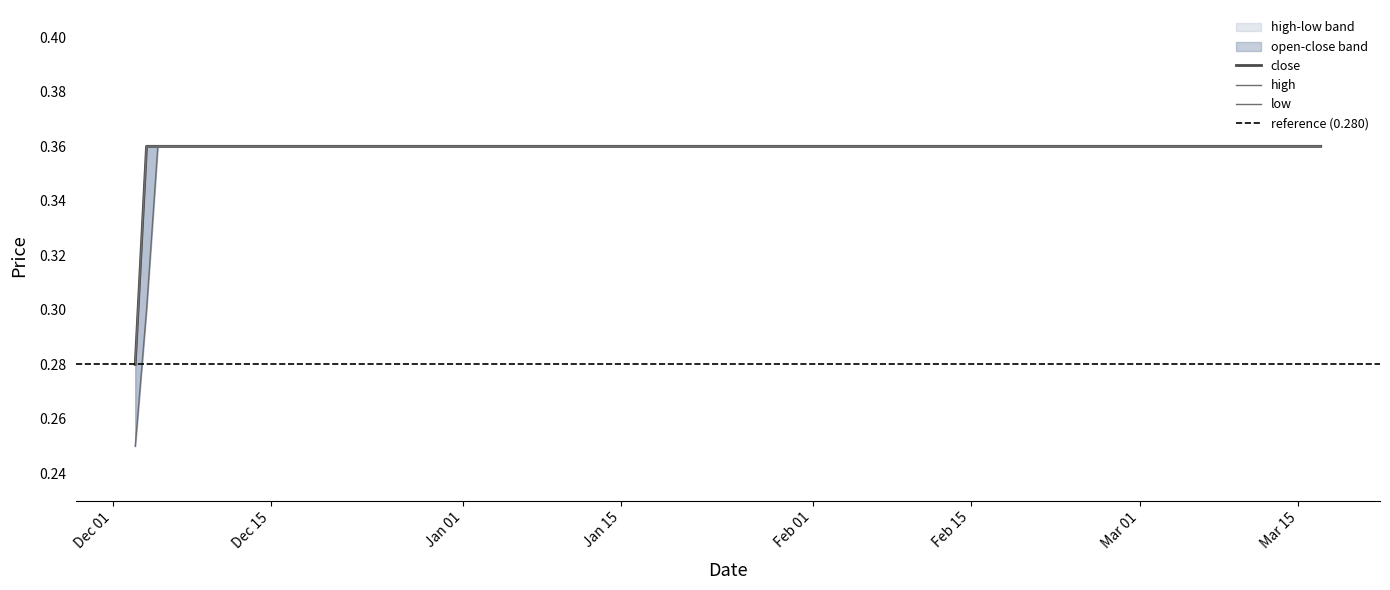

What is the lowest value of the close series?

0.3